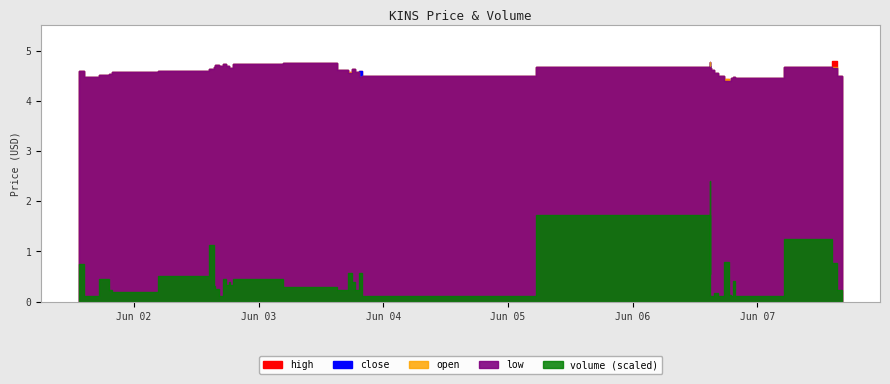

What is the difference between the open values at 2022-06-07 16:17 and 2022-06-06 14:57?

0.2